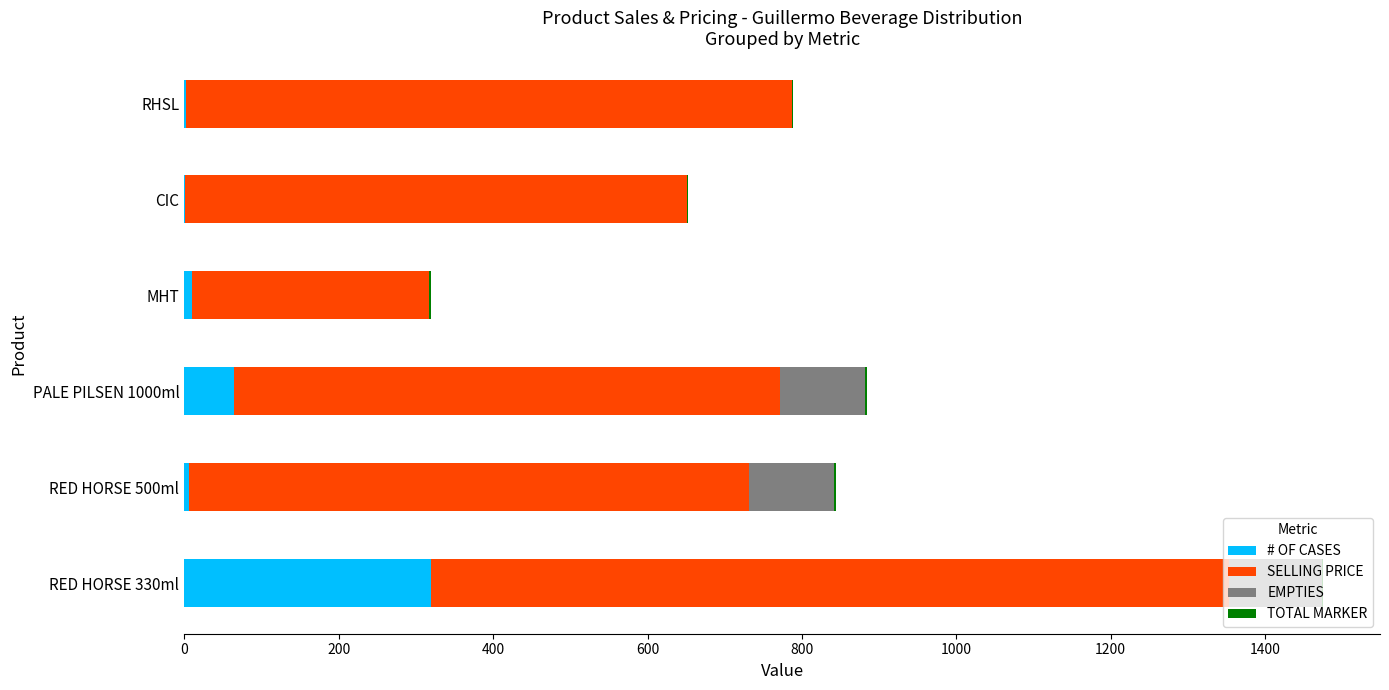

Which category has the highest value in the # OF CASES series?

RED HORSE 330ml